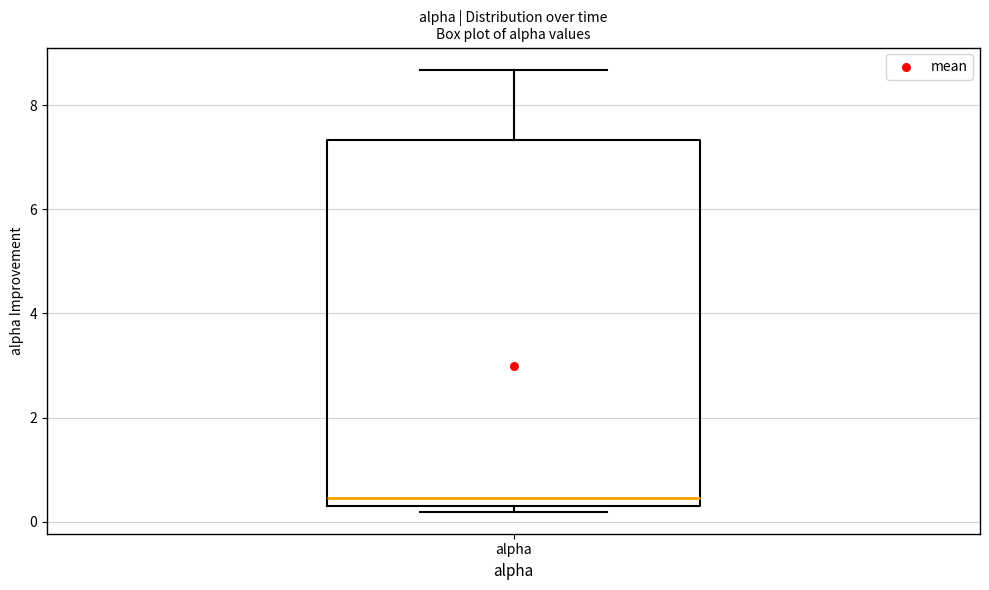

Transcribe this box plot: give where the median line is, the range the box spans, and where the two whiskers end, as read against the y-axis. The values are not printed on the chart, so give them approximately, as read against the axis.

median 0.4 (just above the box's lower edge), box 0.4 to 7.4, whiskers 0.2 to 8.6